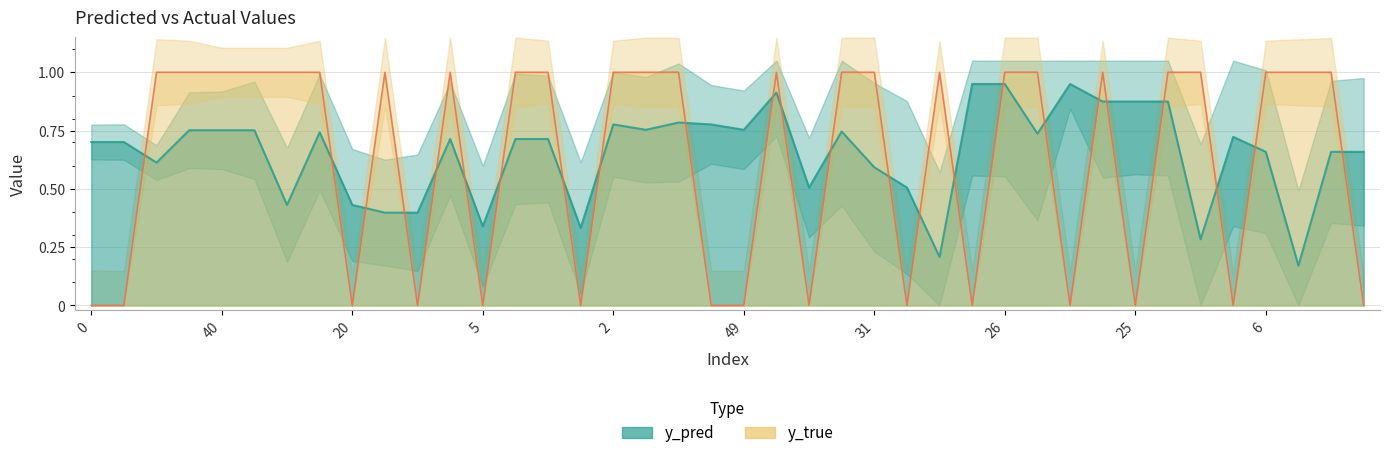

How many distinct data groups are displayed?

2